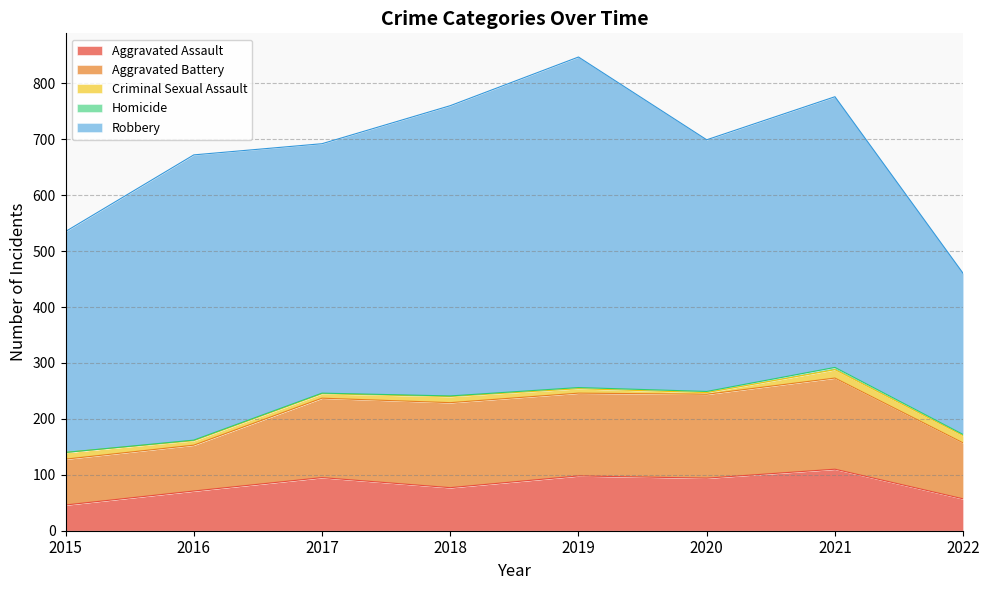

Reading left to right, transcribe all the data shown in this chart.

Aggravated Assault: 2015=46	2016=71	2017=95	2018=77	2019=98	2020=94	2021=110	2022=57
Aggravated Battery: 2015=82	2016=82	2017=142	2018=152	2019=148	2020=150	2021=163	2022=100
Criminal Sexual Assault: 2015=12	2016=8	2017=8	2018=11	2019=8	2020=3	2021=15	2022=13
Homicide: 2015=0	2016=1	2017=1	2018=1	2019=2	2020=2	2021=4	2022=2
Robbery: 2015=395	2016=510	2017=446	2018=519	2019=591	2020=450	2021=484	2022=288